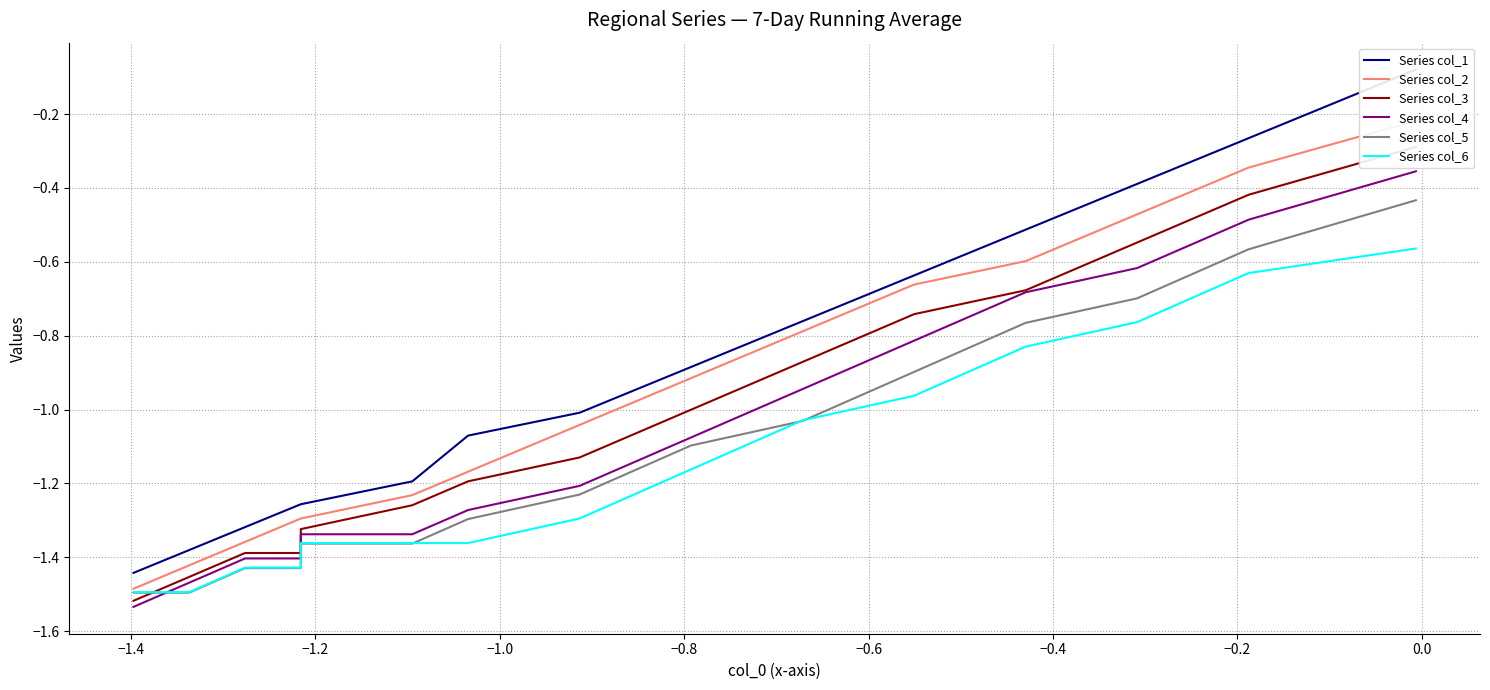

How many lines are shown in the chart?

6